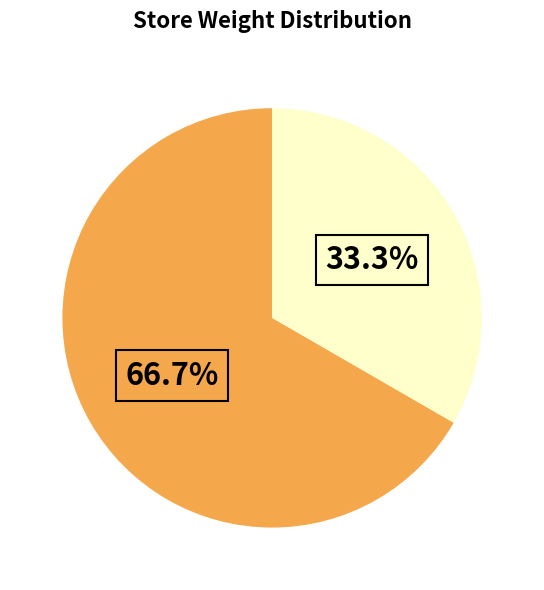

Is there a majority slice in this chart?

Yes